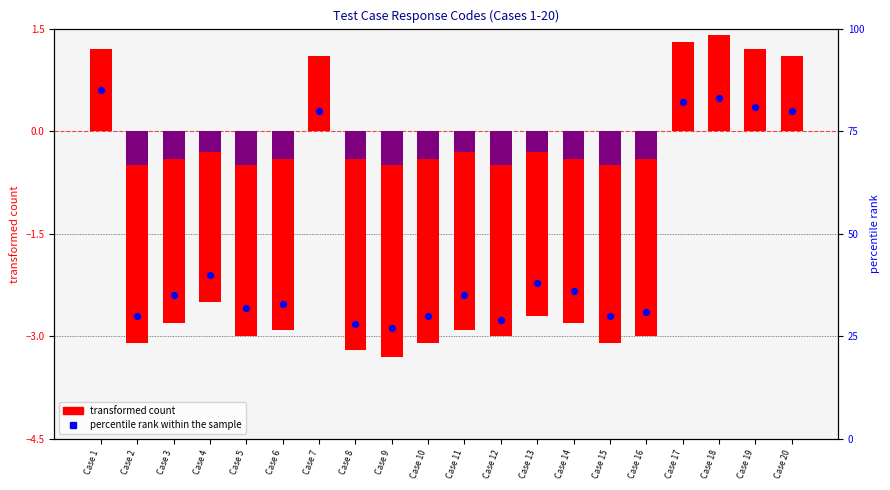

Which series contains the highest Y value?

percentile rank within sample